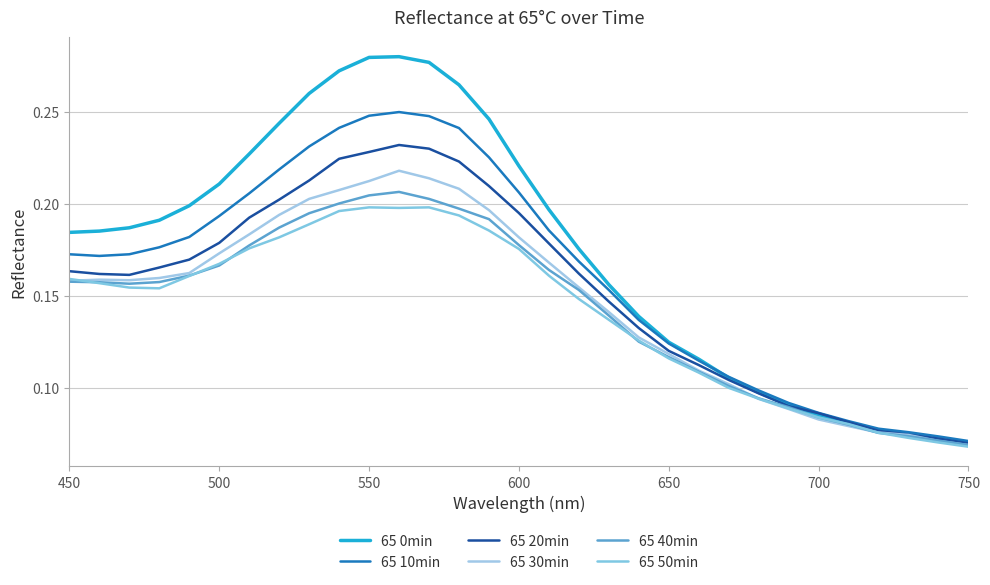

How many interior local peaks does the 65 40min series have?

1